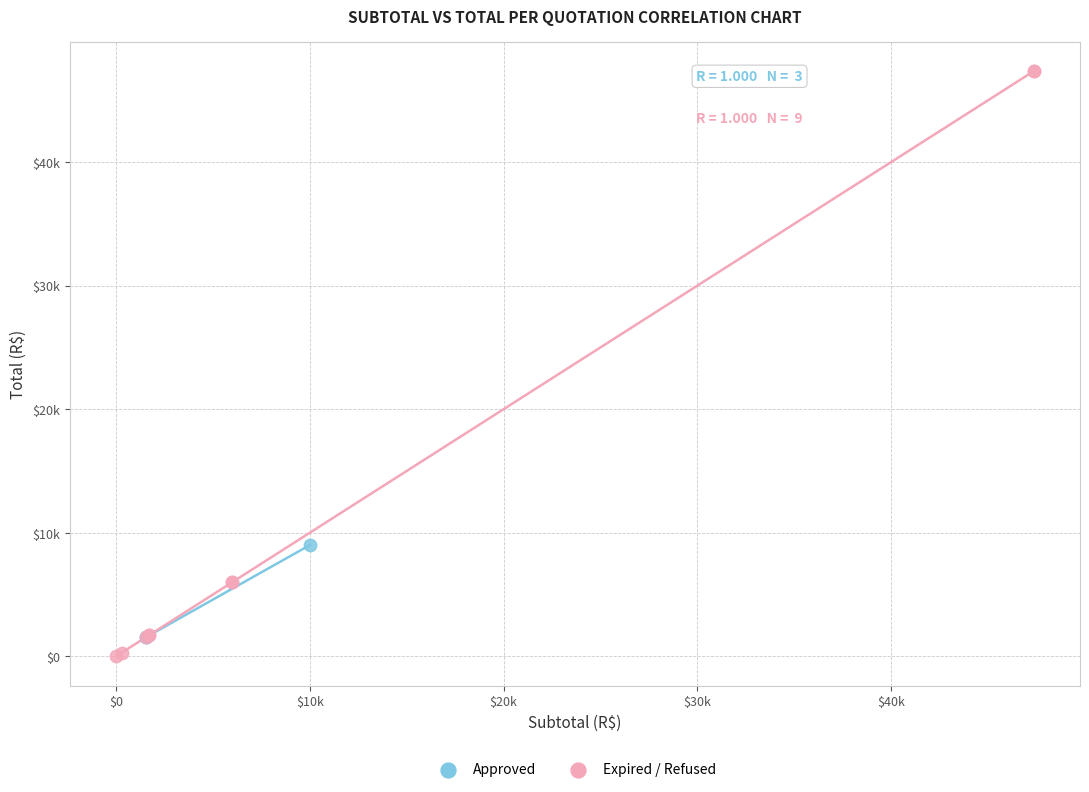

Which series has the largest Y range (max minus min)?

Expired / Refused